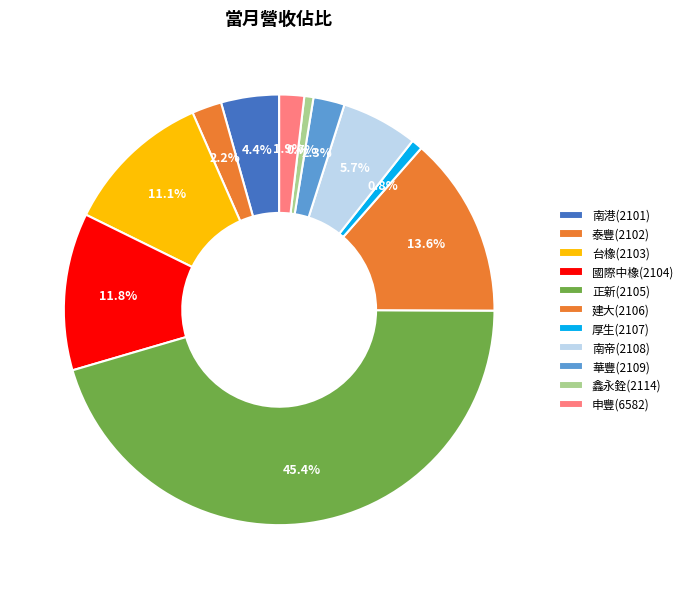

Rank the categories by value from highest to lowest.

正新(2105), 建大(2106), 國際中橡(2104), 台橡(2103), 南帝(2108), 南港(2101), 華豐(2109), 泰豐(2102), 申豐(6582), 厚生(2107), 鑫永銓(2114)